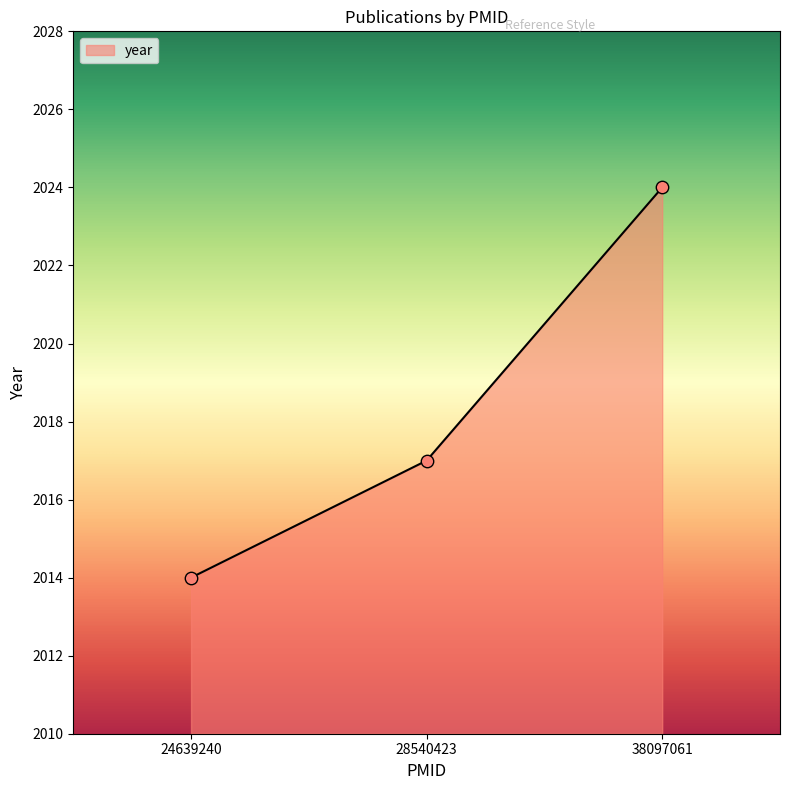

What is the ratio of the value at 24639240 to the value at 38097061?

1.0